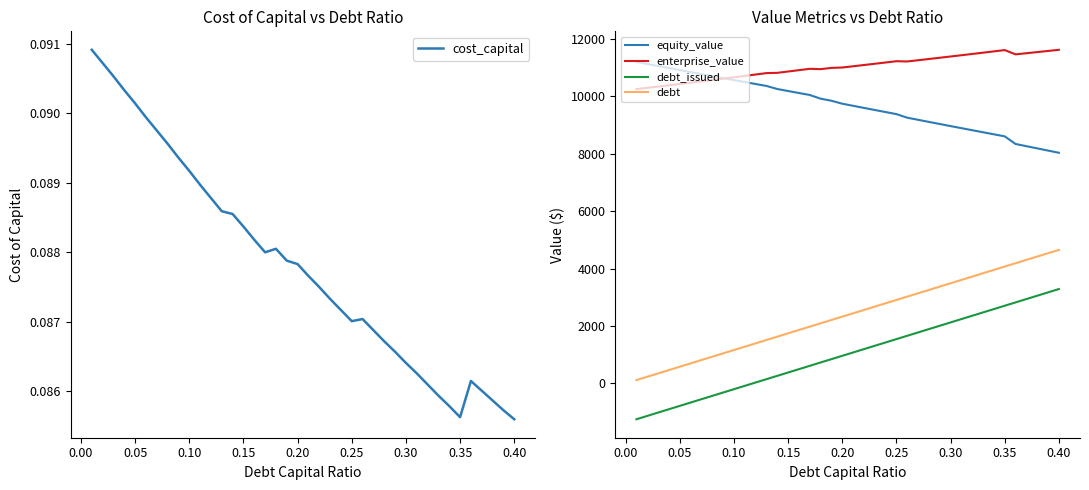

True or false: debt and debt_issued intersect in this chart.

False